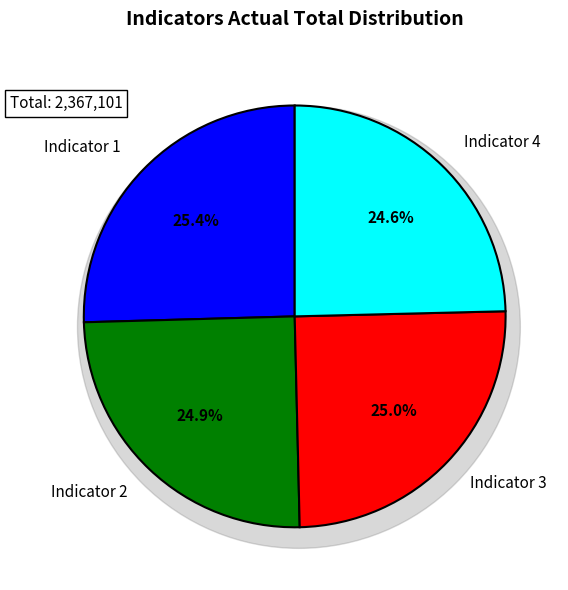

What is the ratio of the value at Indicator 3 to the value at Indicator 2?

1.0